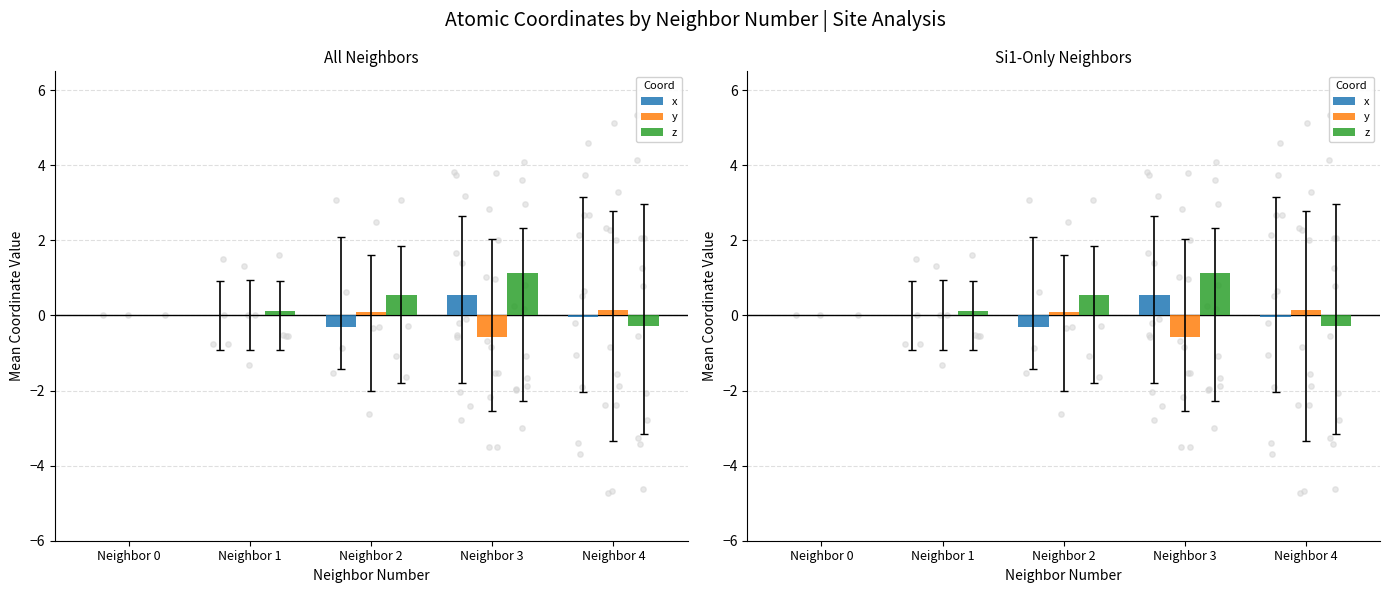

Which series has the largest total across all categories?

z